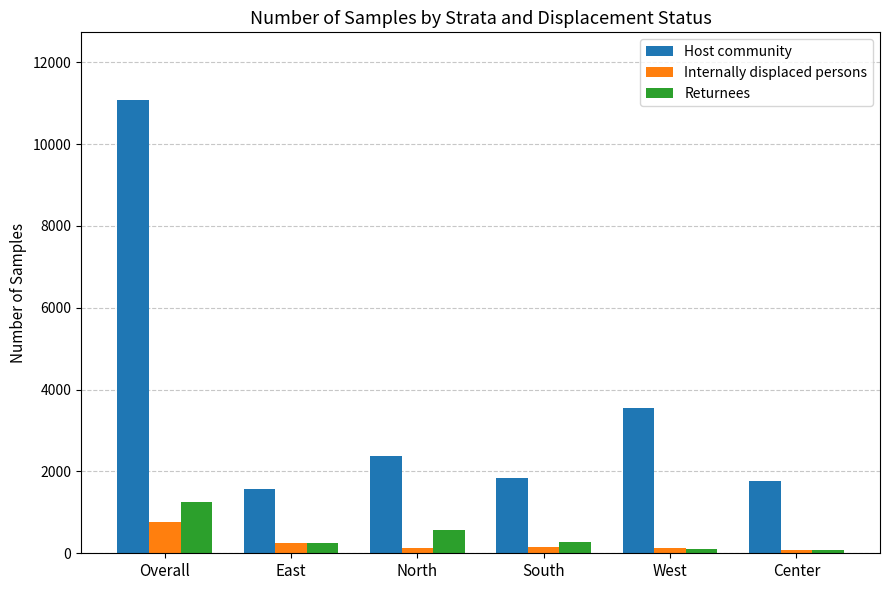

What position from the right is South?

3